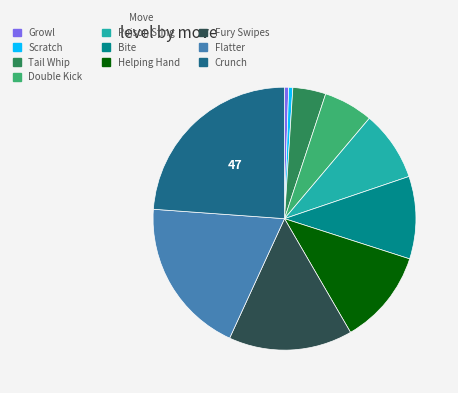

Combined, do Bite and Poison Sting account for over 50%?

No